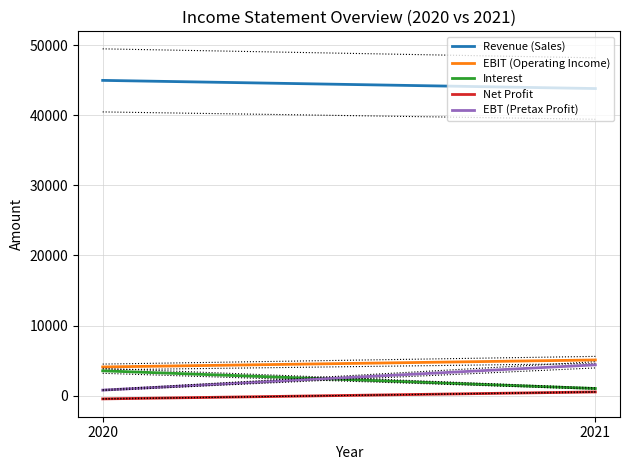

What is the average value of the Revenue (Sales) series?

44392